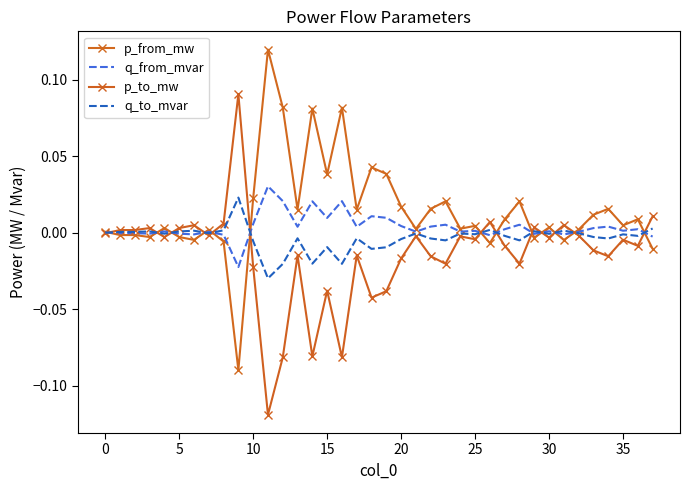

At which category does the chart reach its peak across all series?

11